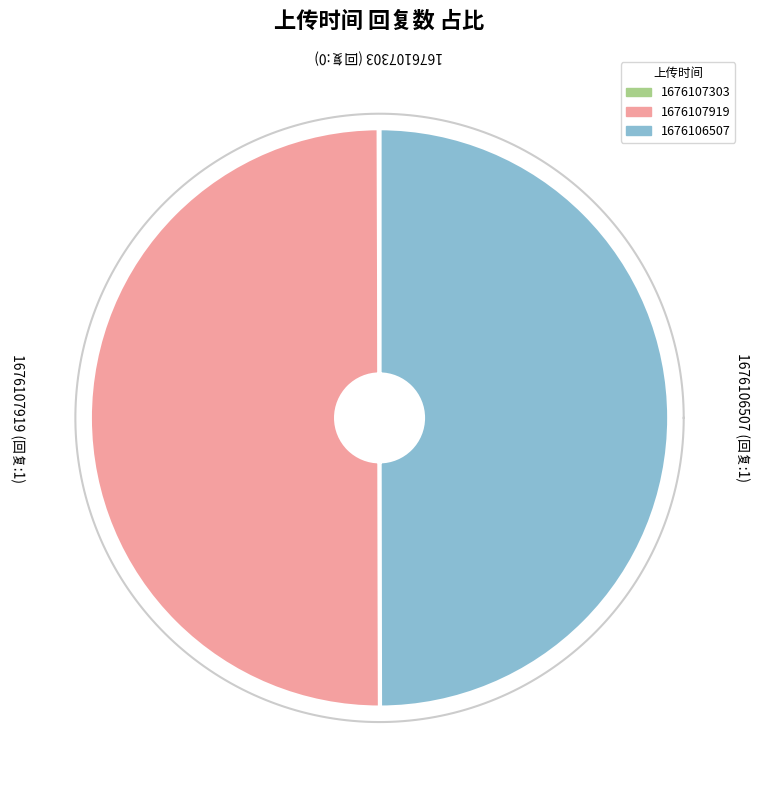

Rank the categories by value from highest to lowest.

1676107919, 1676106507, 1676107303